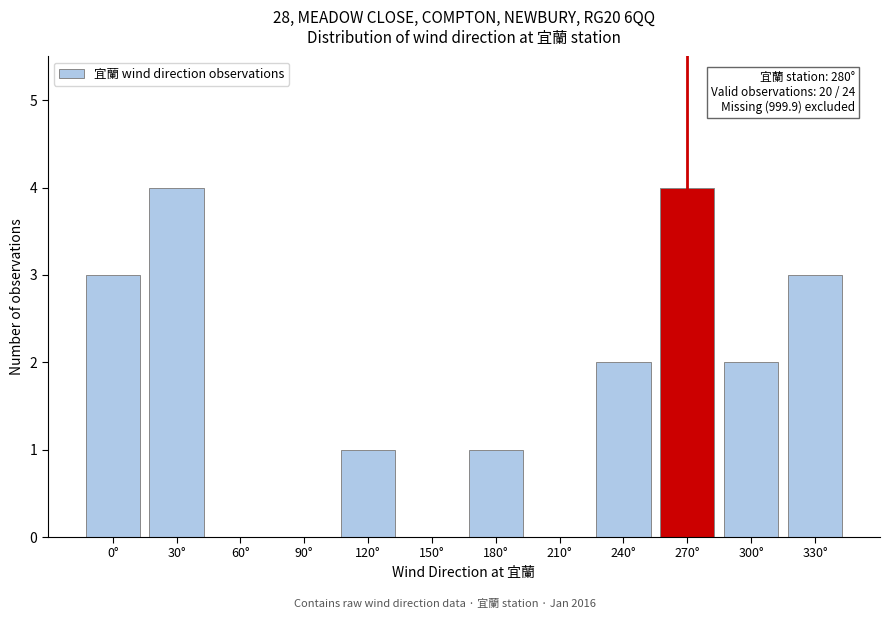

Reading left to right, transcribe all the data shown in this chart.

0°=3	30°=4	60°=0	90°=0	120°=1	150°=0	180°=1	210°=0	240°=2	270°=4	300°=2	330°=3